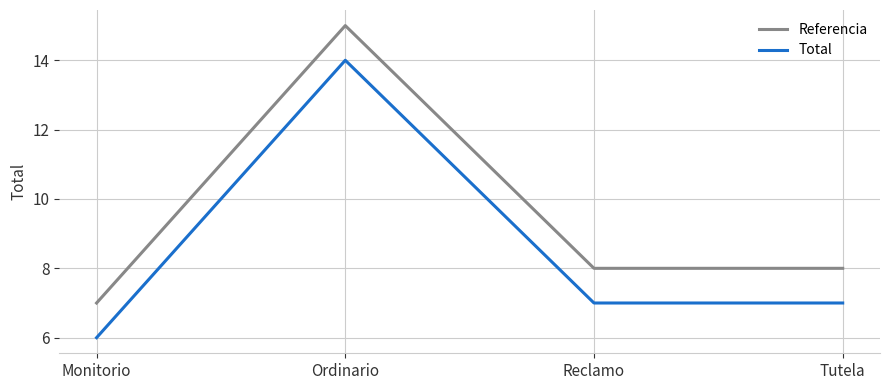

What is the difference between the highest and lowest values at Tutela?

1